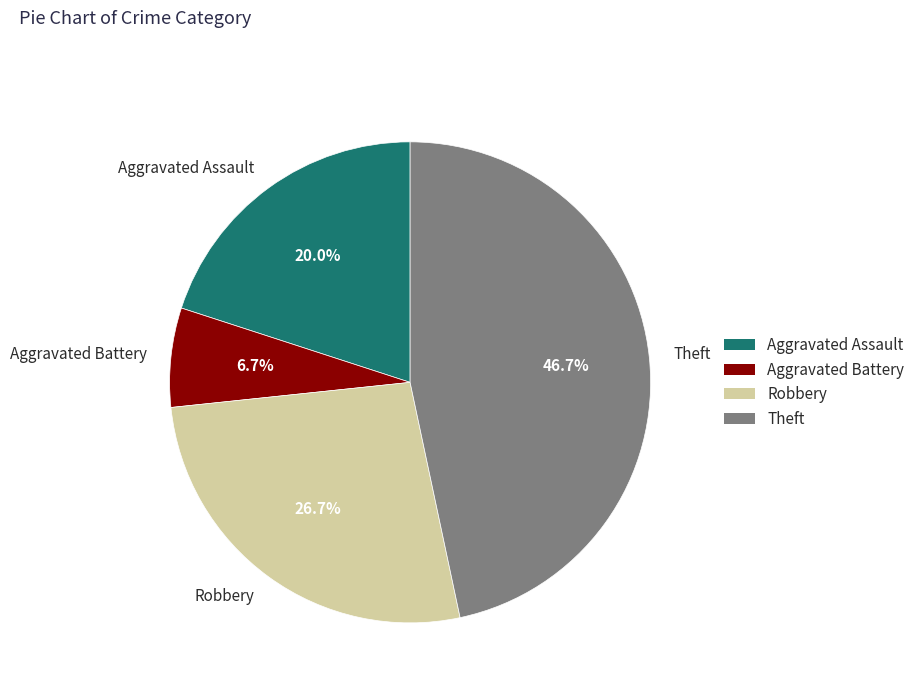

How many segments does this pie chart have?

4